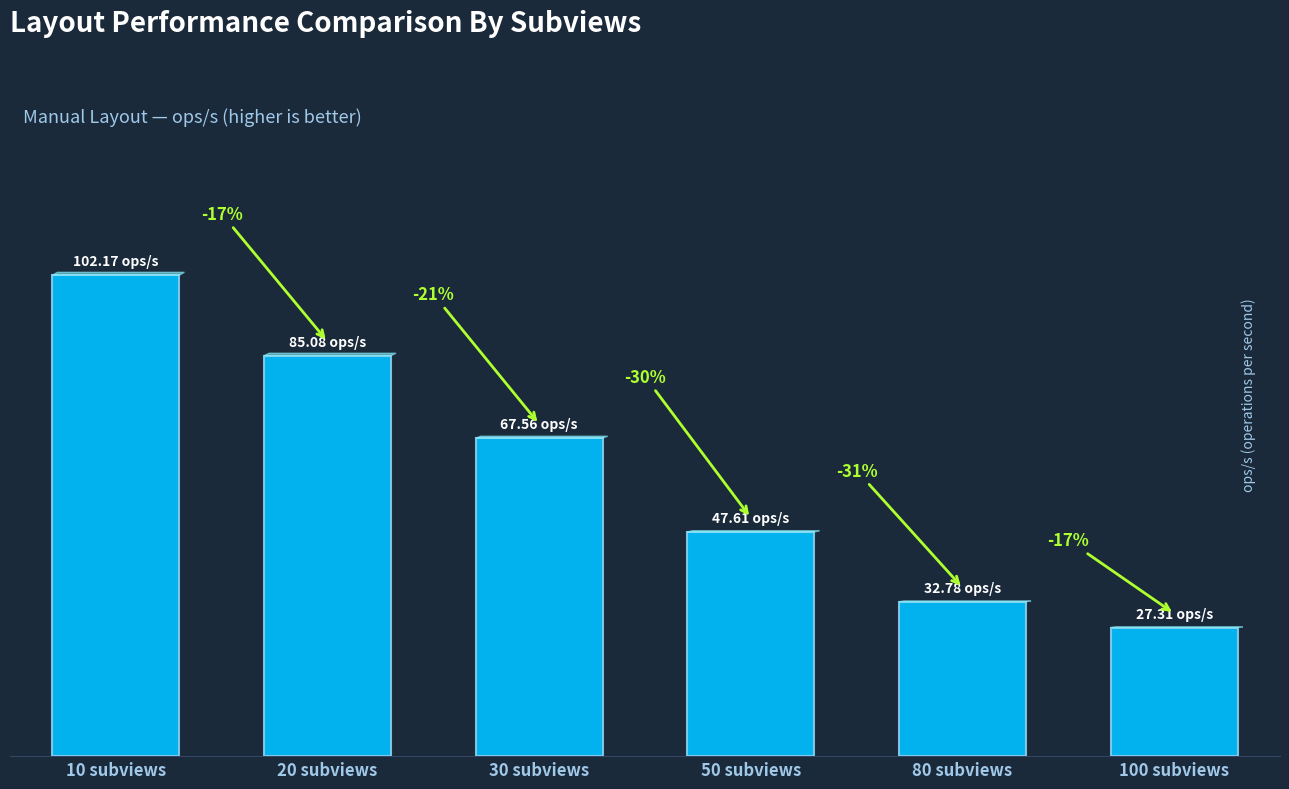

Reading right to left, transcribe all the data shown in this chart.

100 subviews=27.3	80 subviews=32.8	50 subviews=47.6	30 subviews=67.6	20 subviews=85.1	10 subviews=102.2